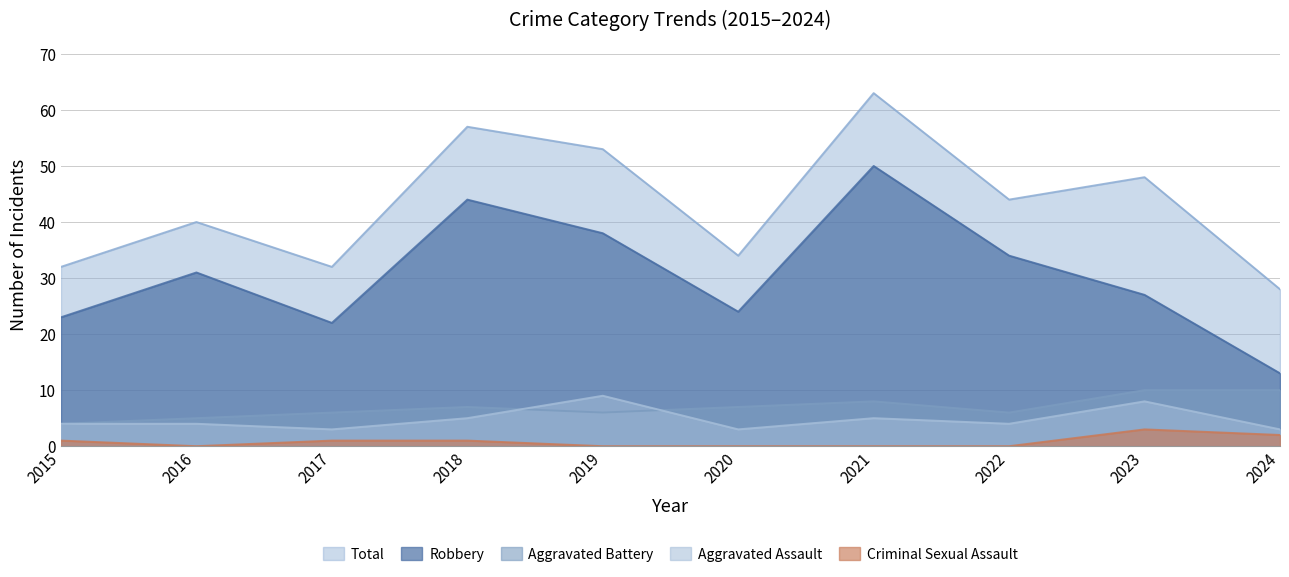

What is the difference between the maximum and minimum values in the Aggravated Battery series?

6